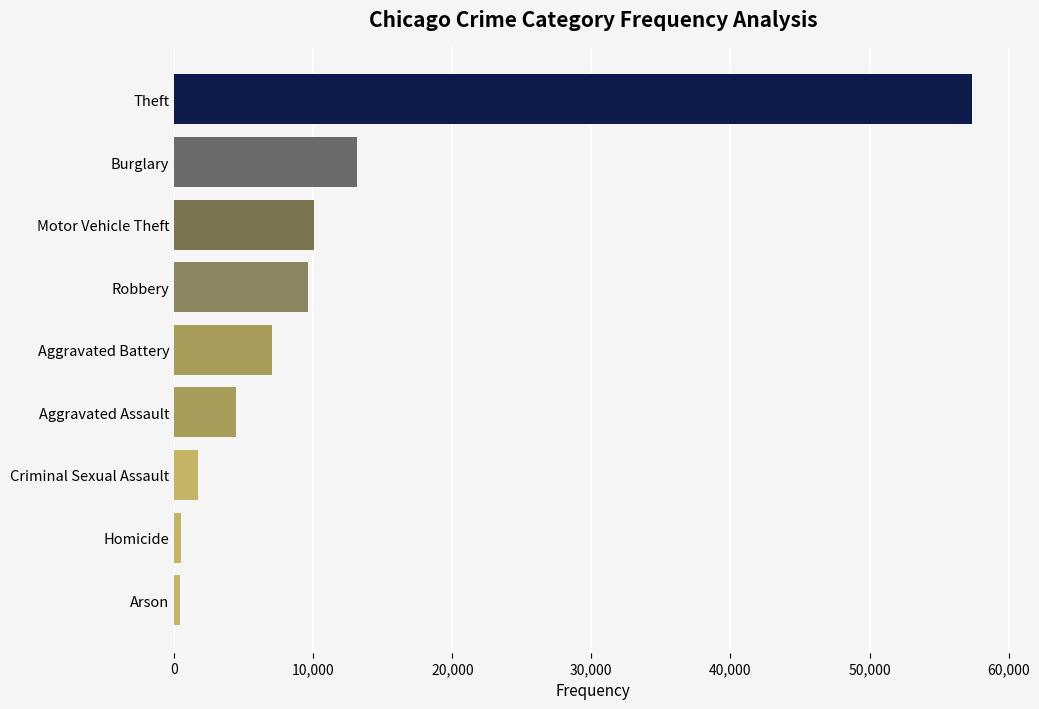

Is it true that the value at Burglary is 21180?

False